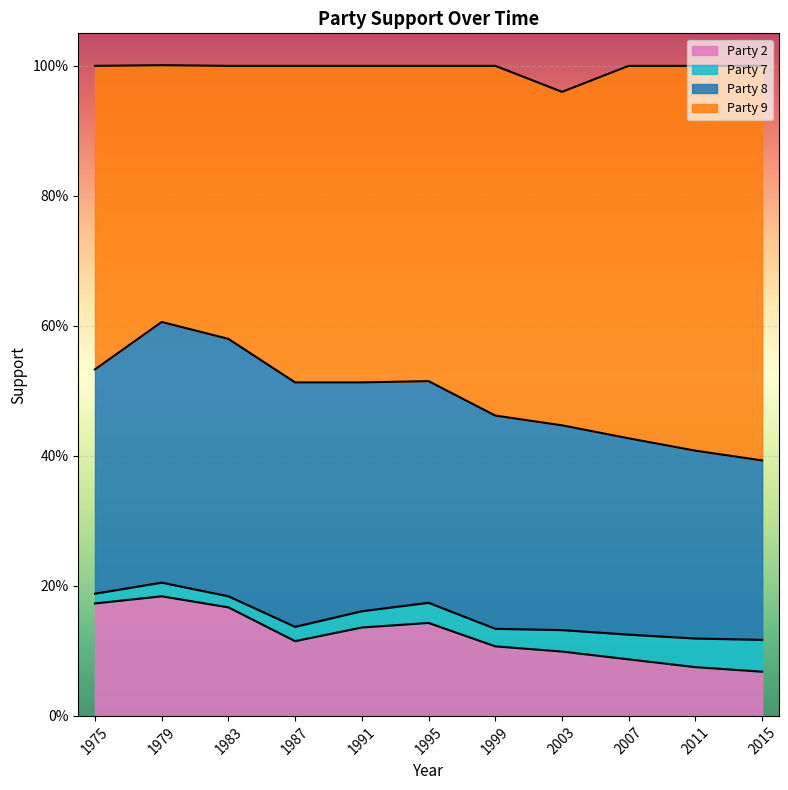

Is the value of Party 2 at 1999 greater than the value of Party 9 at 2003?

No